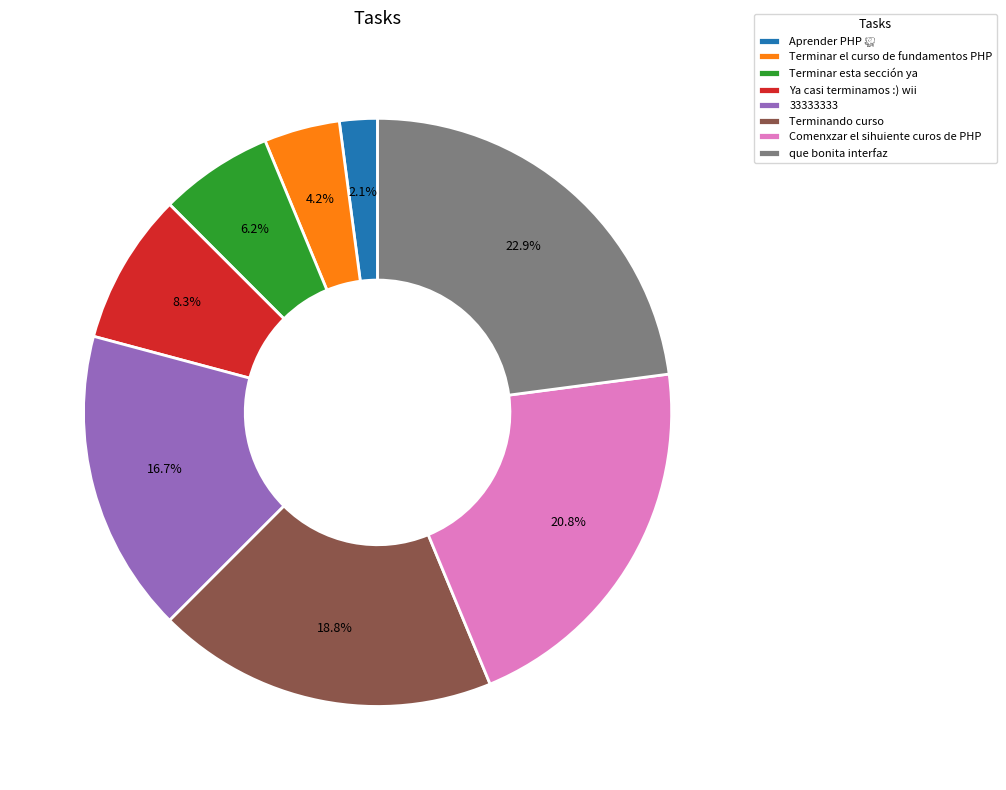

To the nearest percent, what percentage of the pie is Comenxzar el sihuiente curos de PHP?

21%